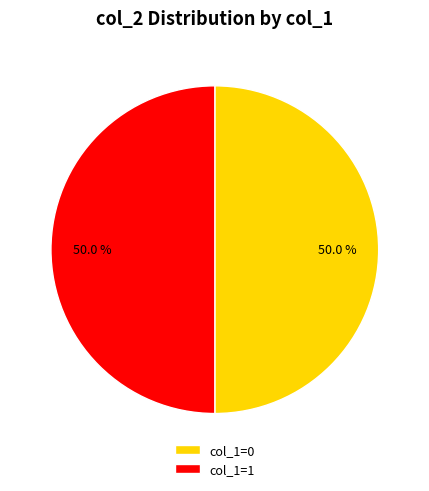

How many segments does this pie chart have?

2